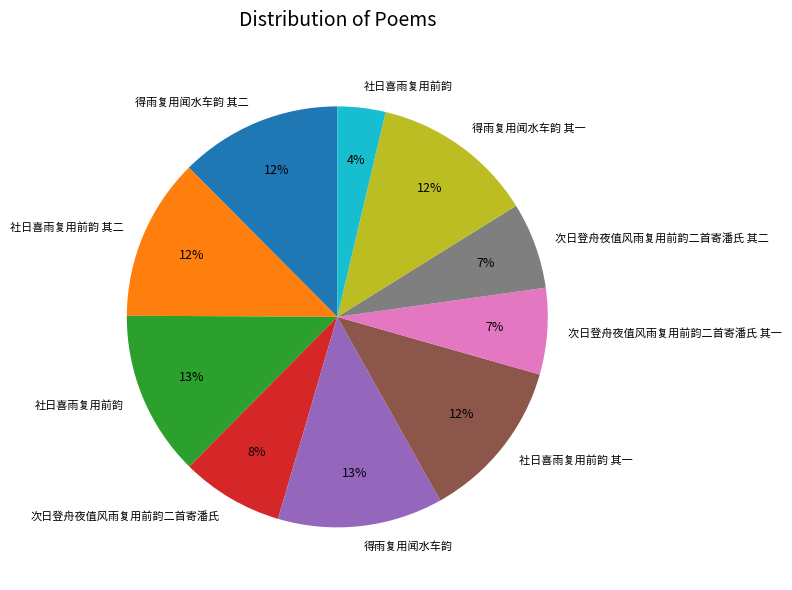

To the nearest percent, what is the average slice percentage?

10%